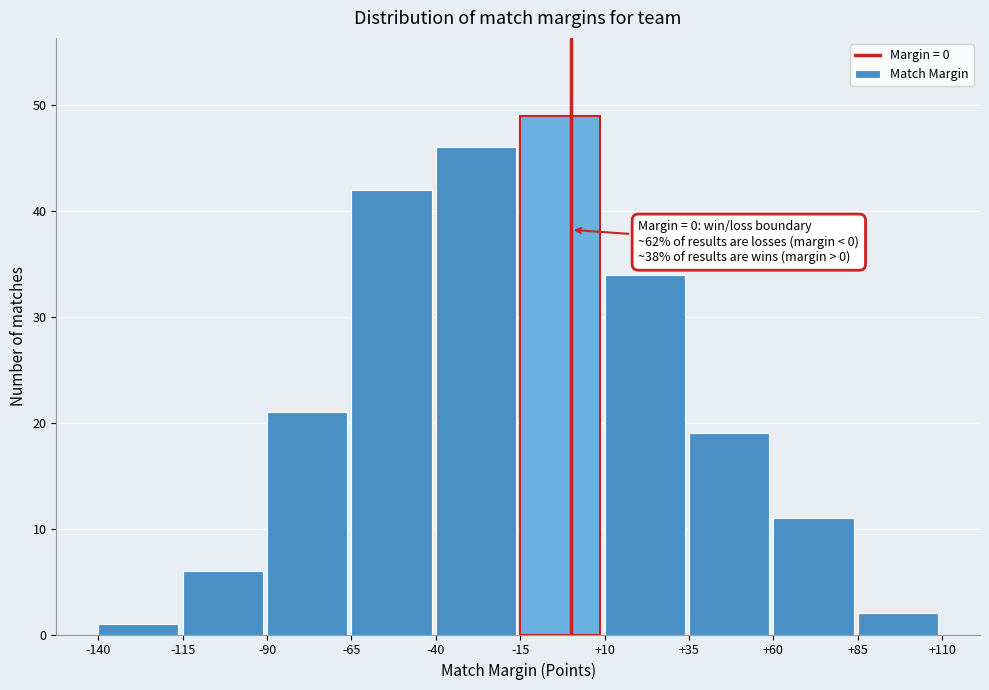

Which range on the x-axis has the tallest bar?

-15 to +10